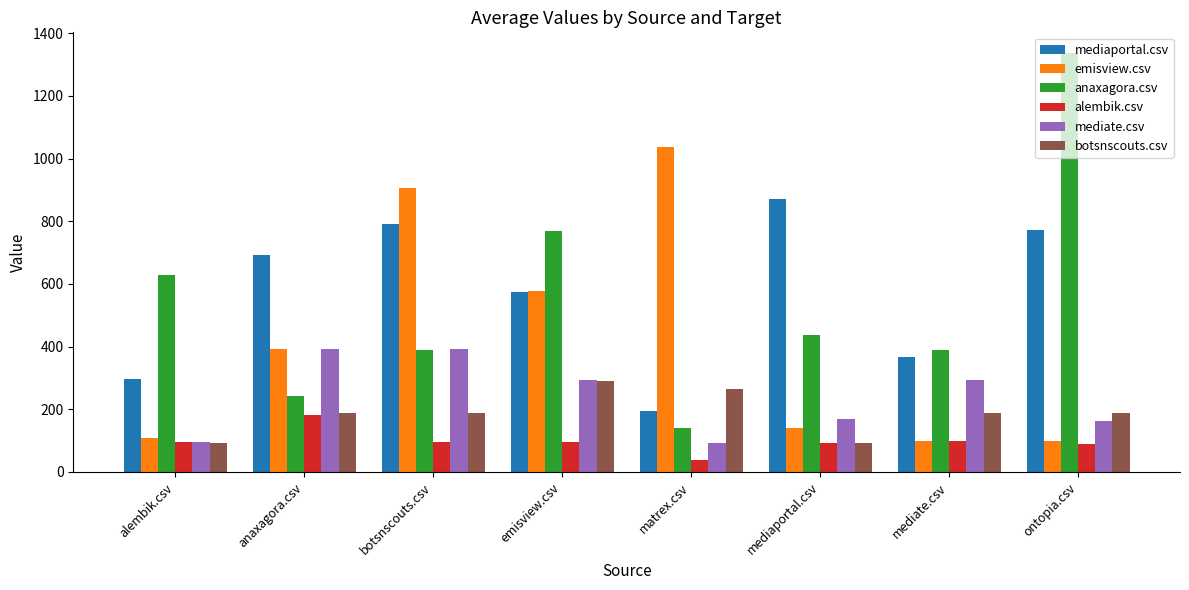

What is the approximate value of emisview.csv at alembik.csv?

107.5